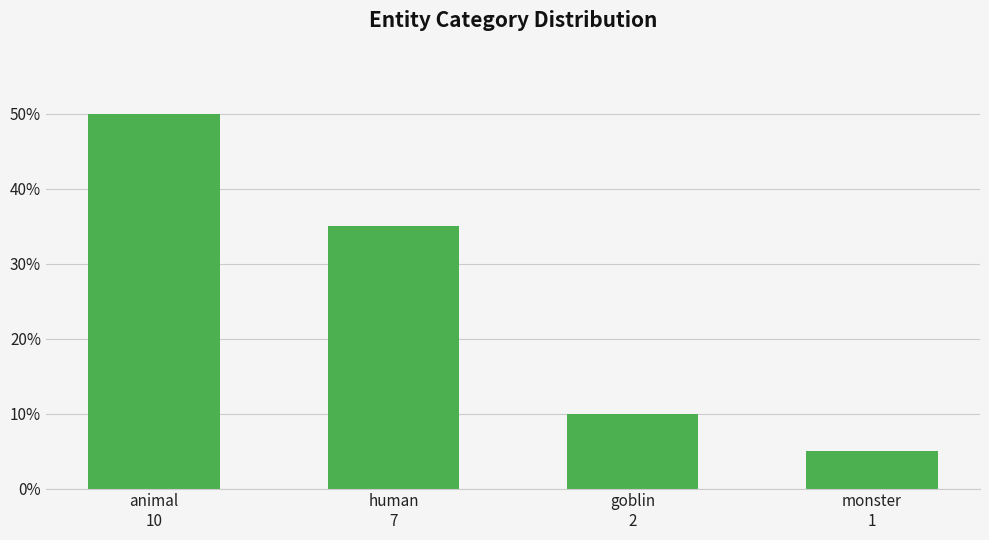

What is the smallest value displayed?

0.1